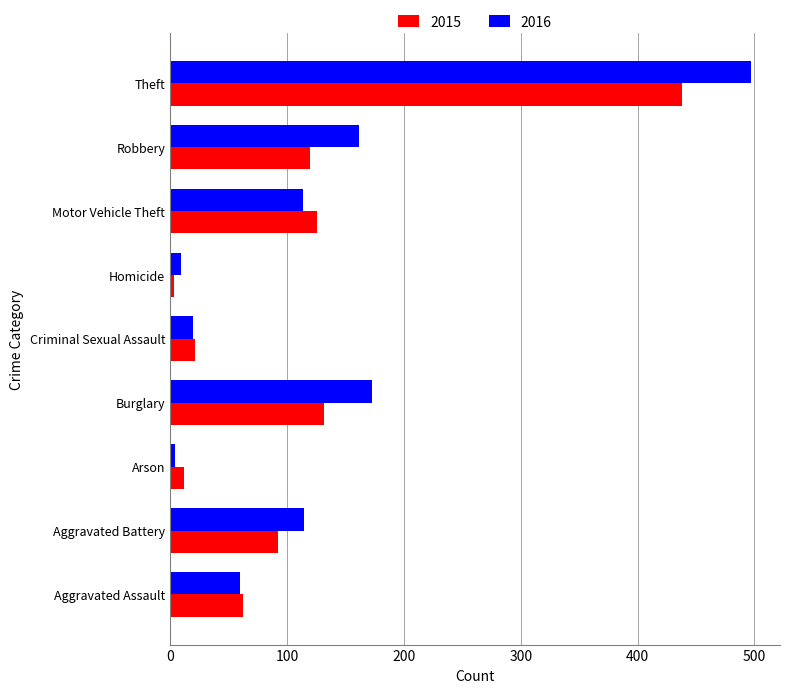

What is the difference between the maximum and second lowest values in the 2016 series?

488